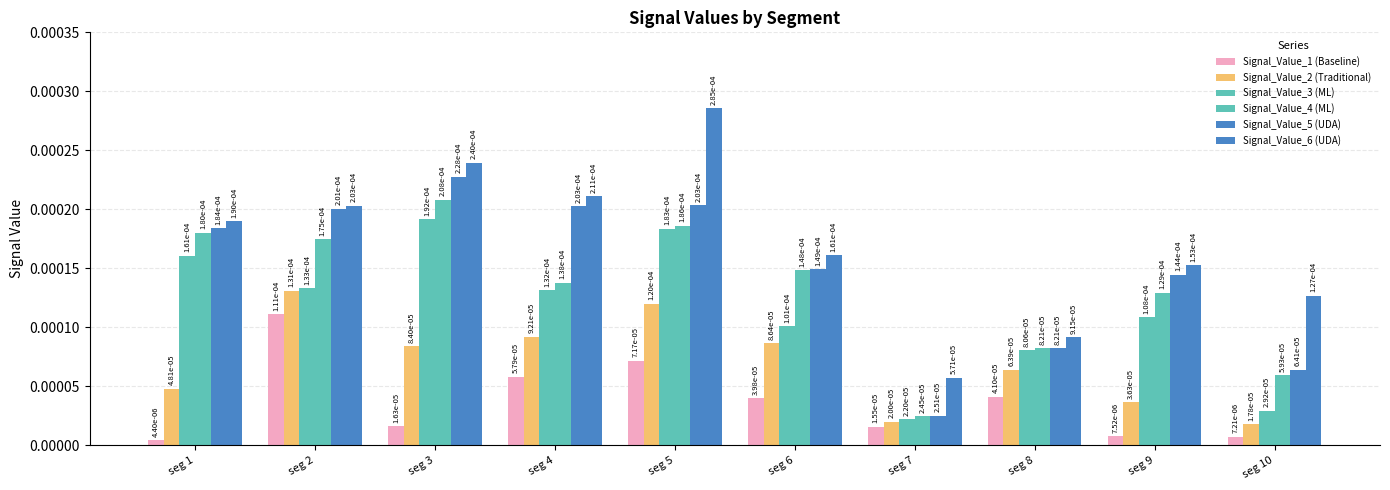

How many groups of bars are there?

10